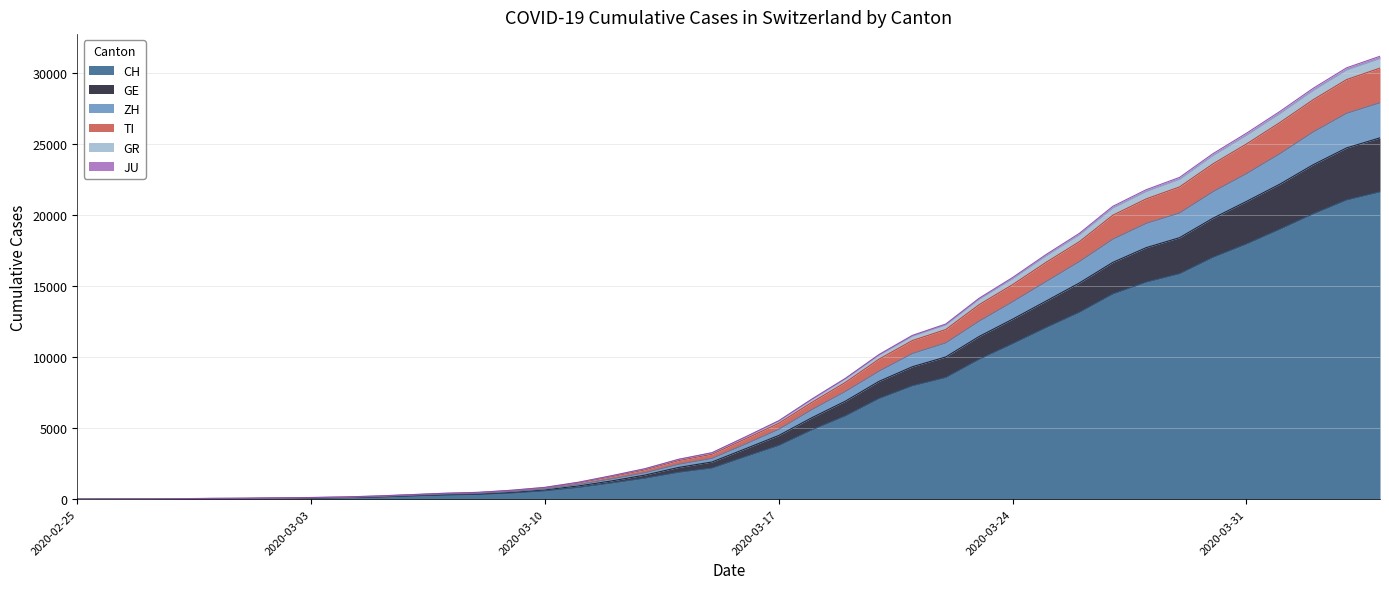

What is the highest value of the CH series?

21605